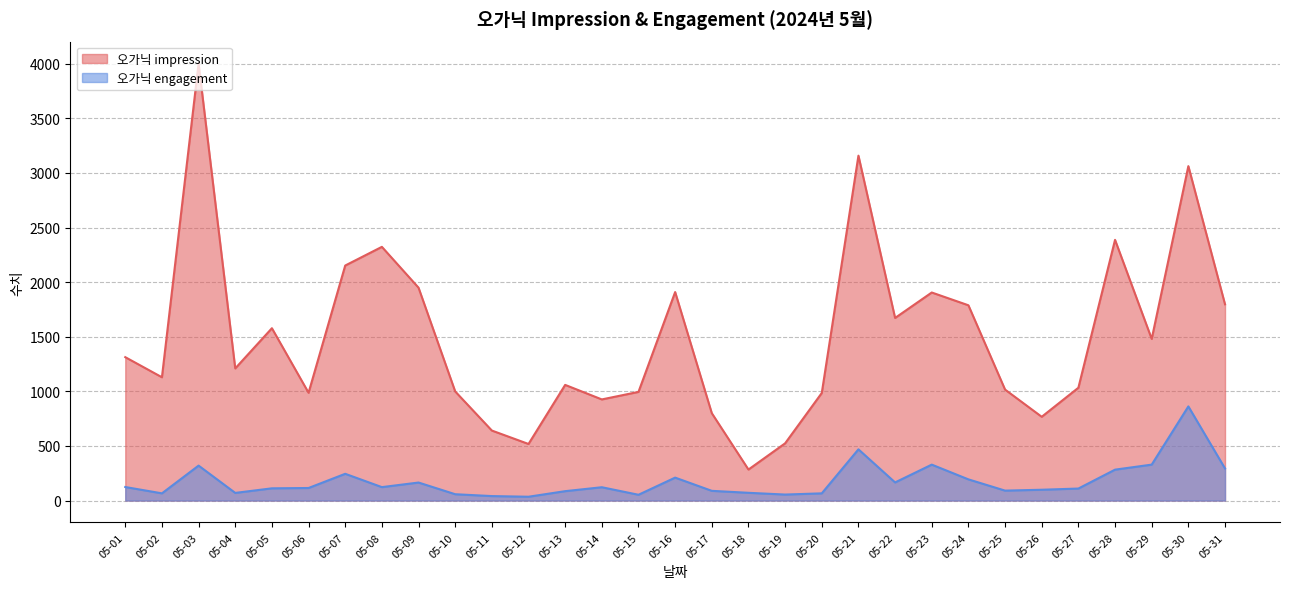

What is the value of the 오가닉 engagement point at the 12th from the left?

35